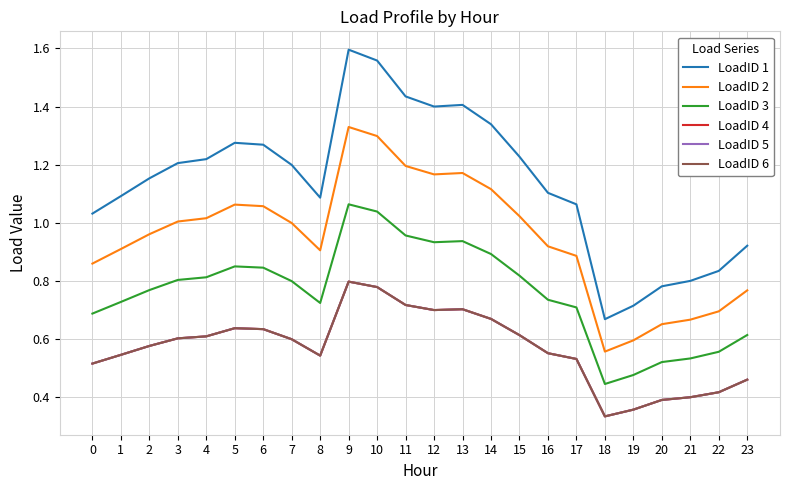

How many categories are shown in the chart?

24